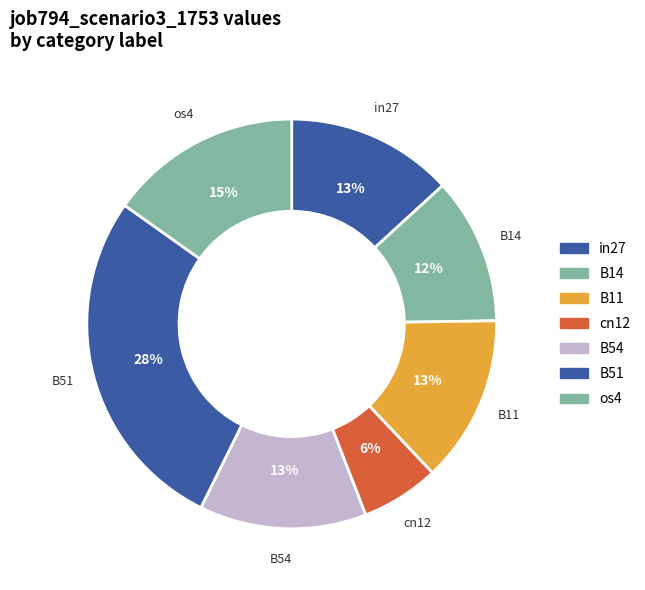

How many segments does this pie chart have?

7